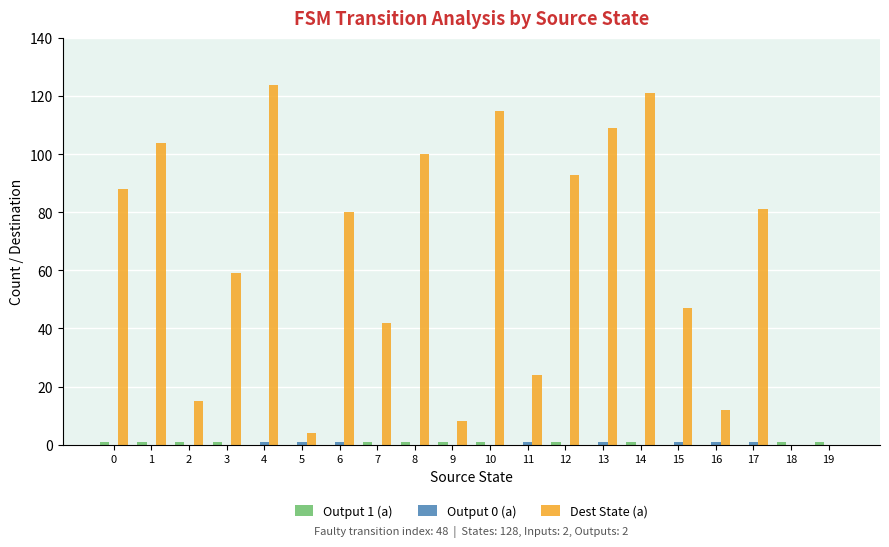

Which category has the highest value in the Dest State (a) series?

4